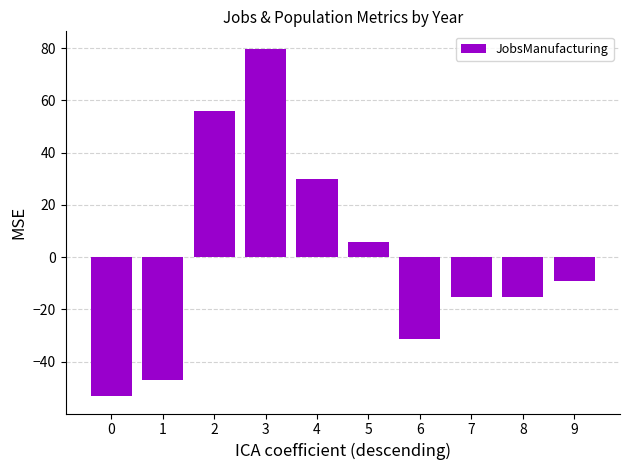

The value at 1 is -47.2. True or false?

True